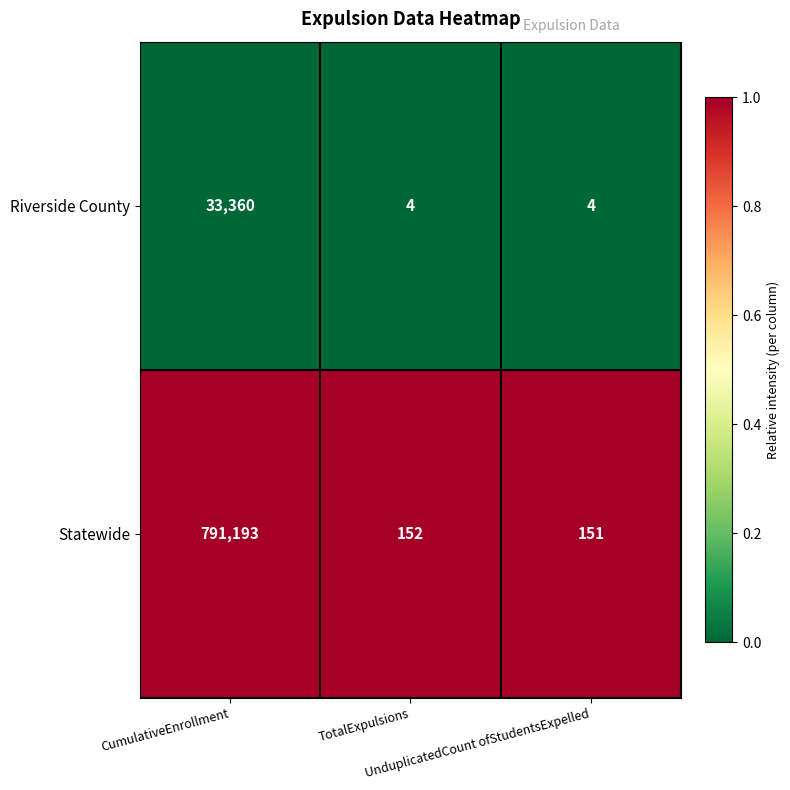

What is the average value of the Statewide series?

263832